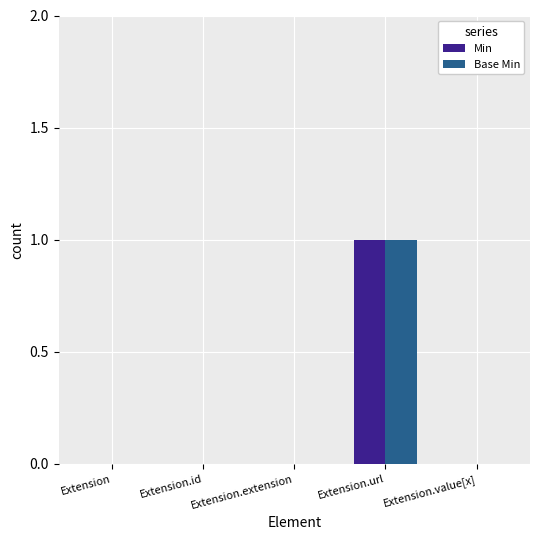

How many categories are shown in the chart?

5